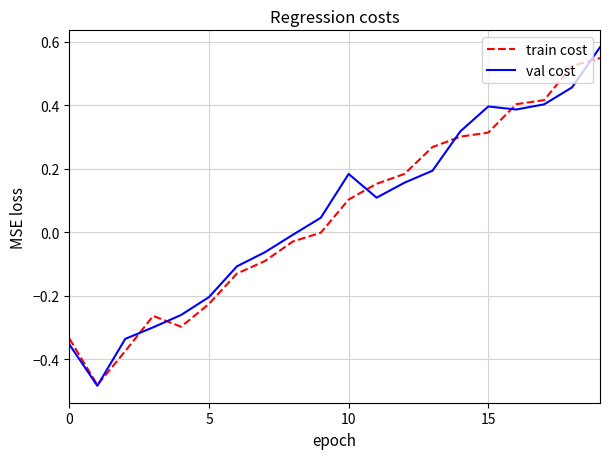

Which series has the widest spread of values?

val cost